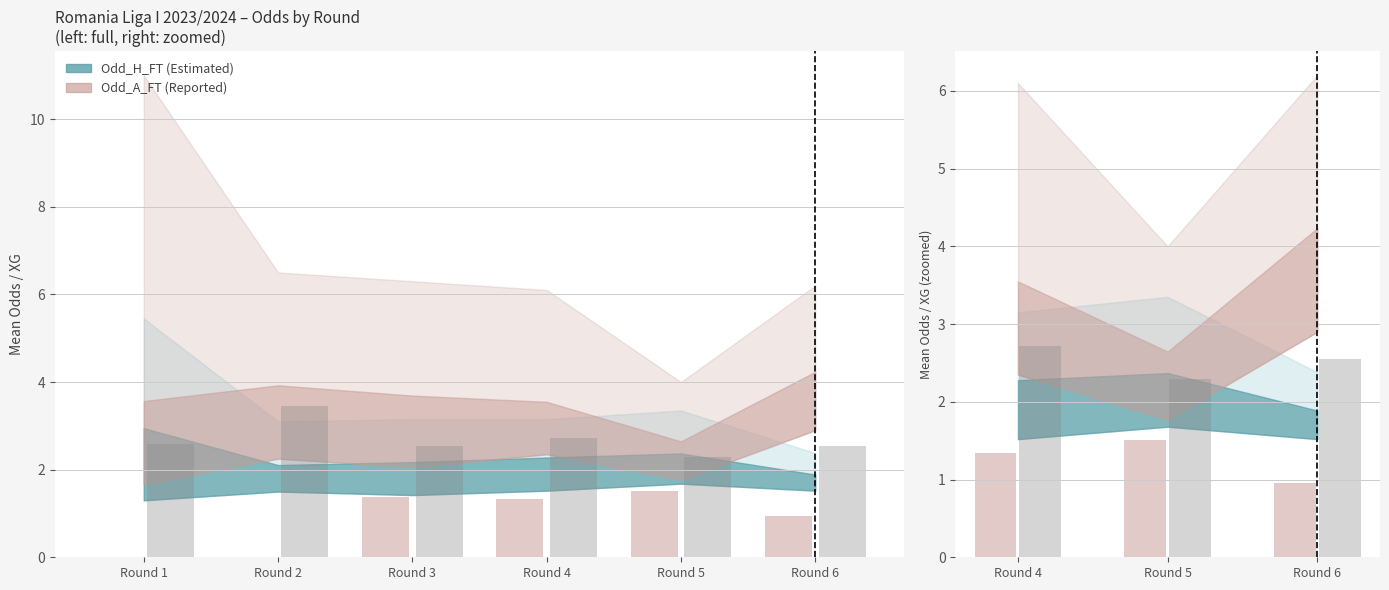

Count the number of data series in this chart.

2